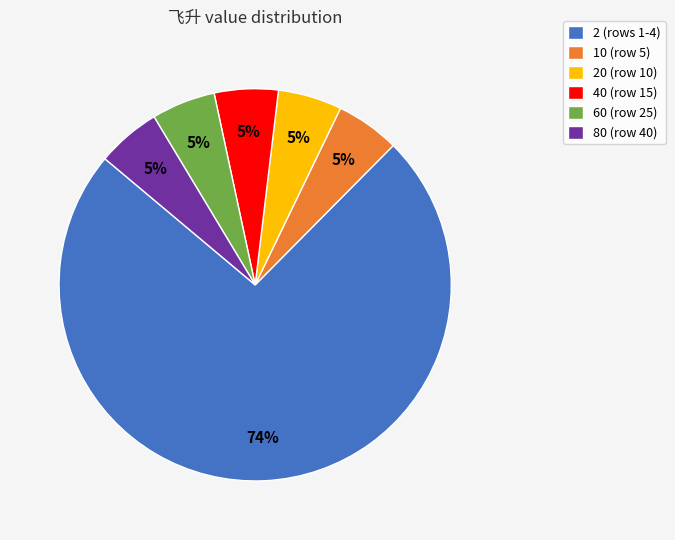

Do 60 (row 25) and 10 (row 5) together represent more than half of the pie?

No